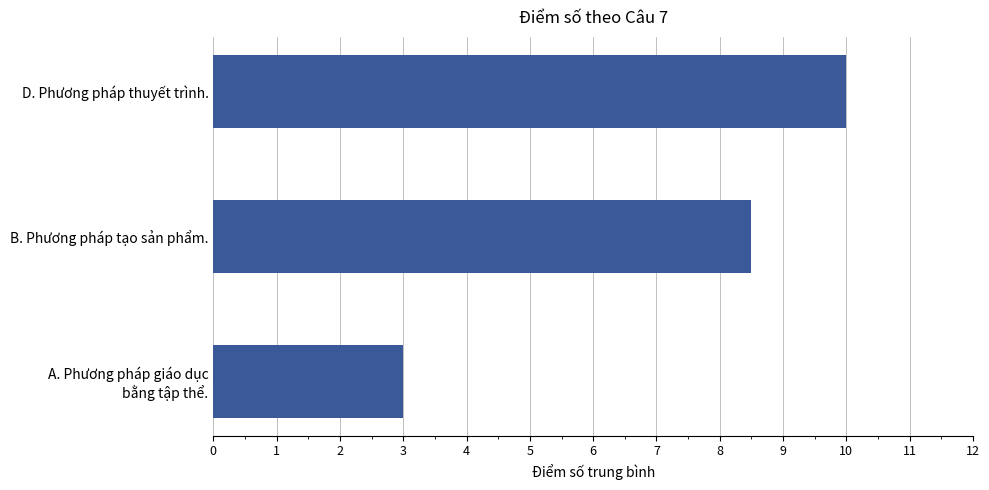

Between D. Phương pháp thuyết trình. and B. Phương pháp tạo sản phẩm., which is larger?

D. Phương pháp thuyết trình.